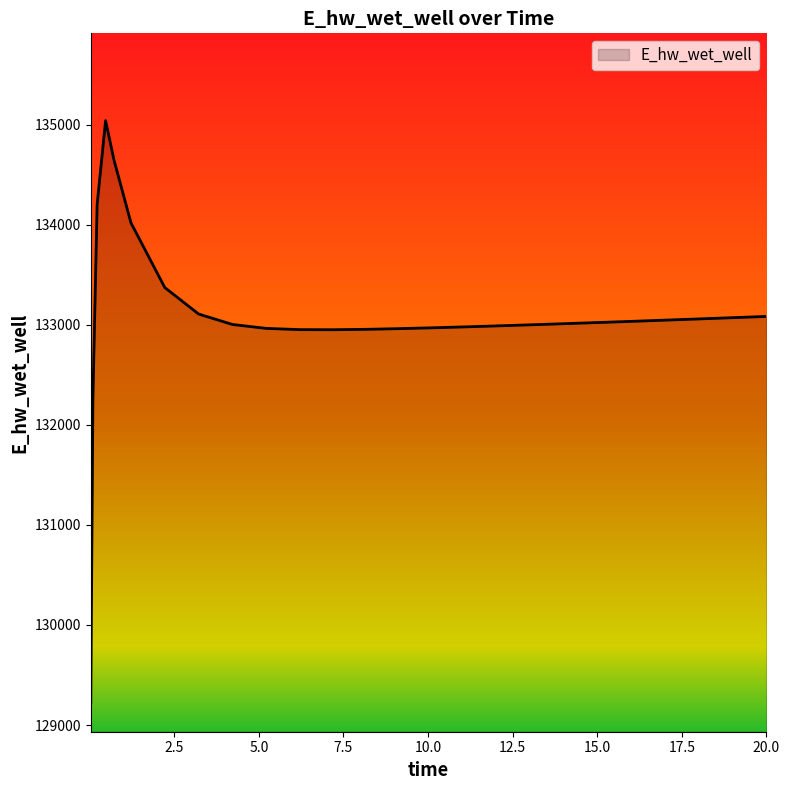

What is the difference between the maximum and minimum values?

5816.7